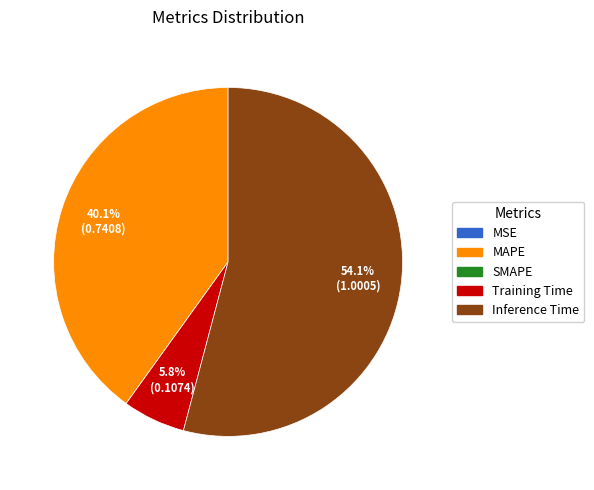

Is it true that Inference Time is 67% of the pie?

False